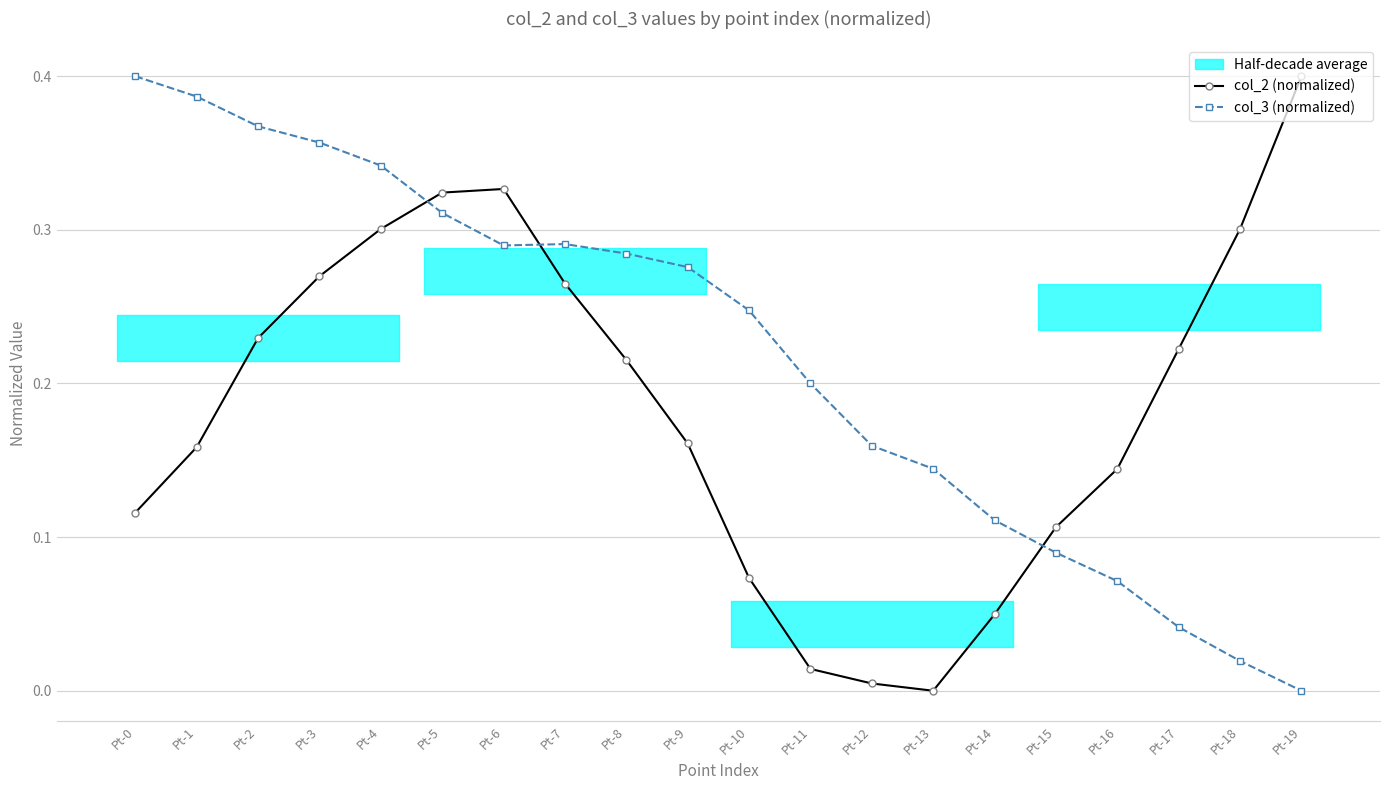

How many values in the col_3 (normalized) series exceed 0?

19